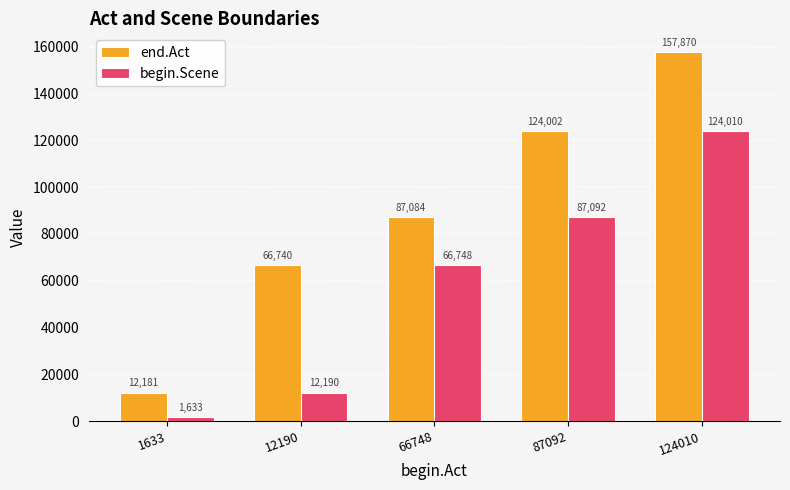

Which category has the highest value across all series?

124010